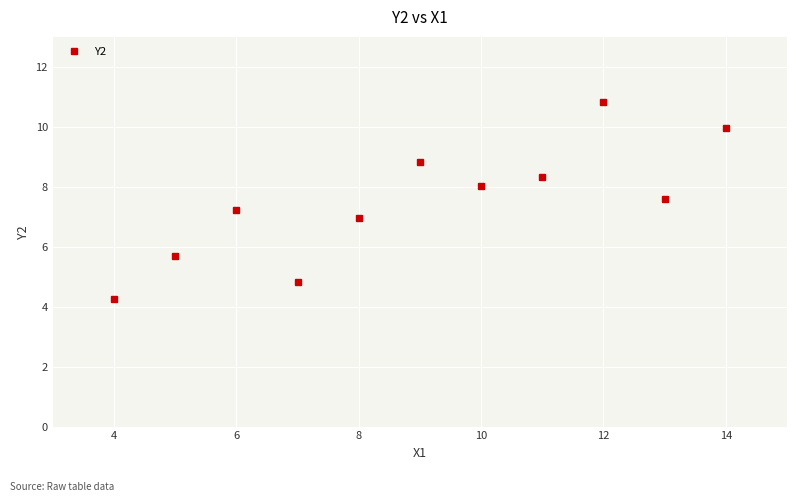

True or false: the data has more than 1 interior local peaks.

True